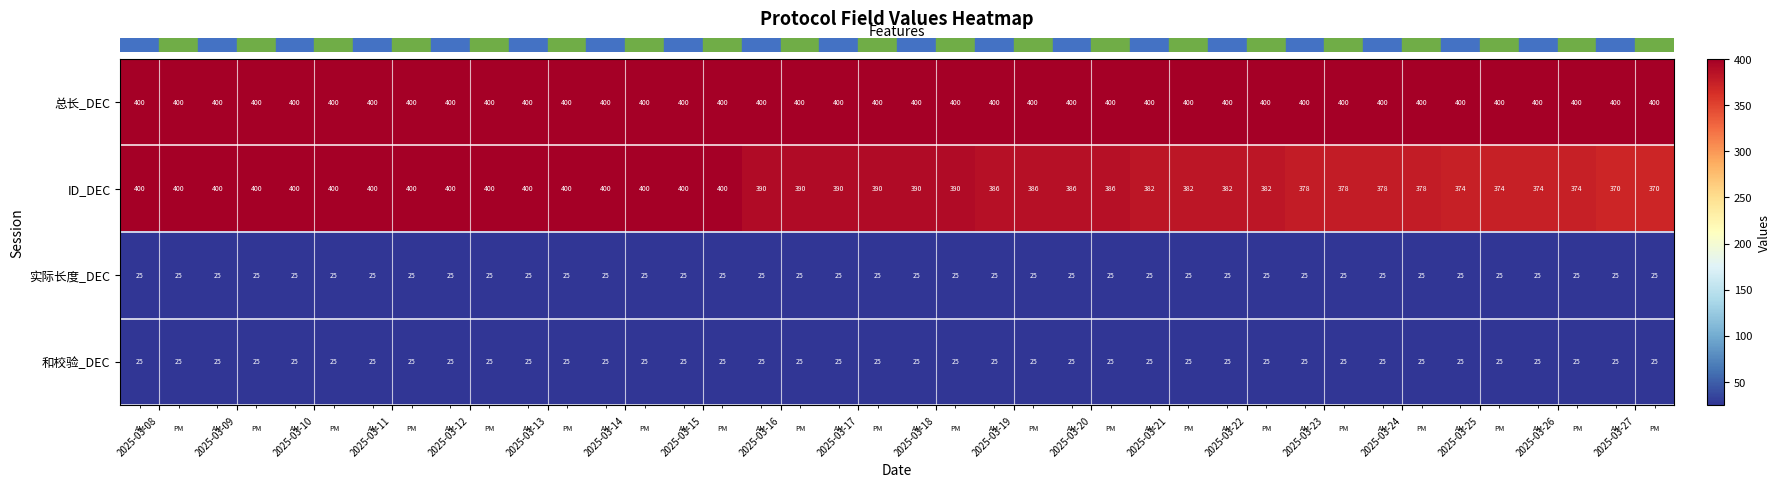

Count the ID_DEC values in the range 382 to 400.

30